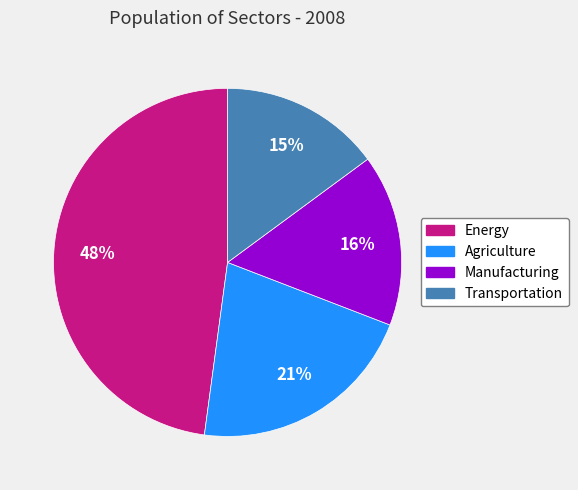

To the nearest percent, what percentage of the pie is Agriculture?

21%